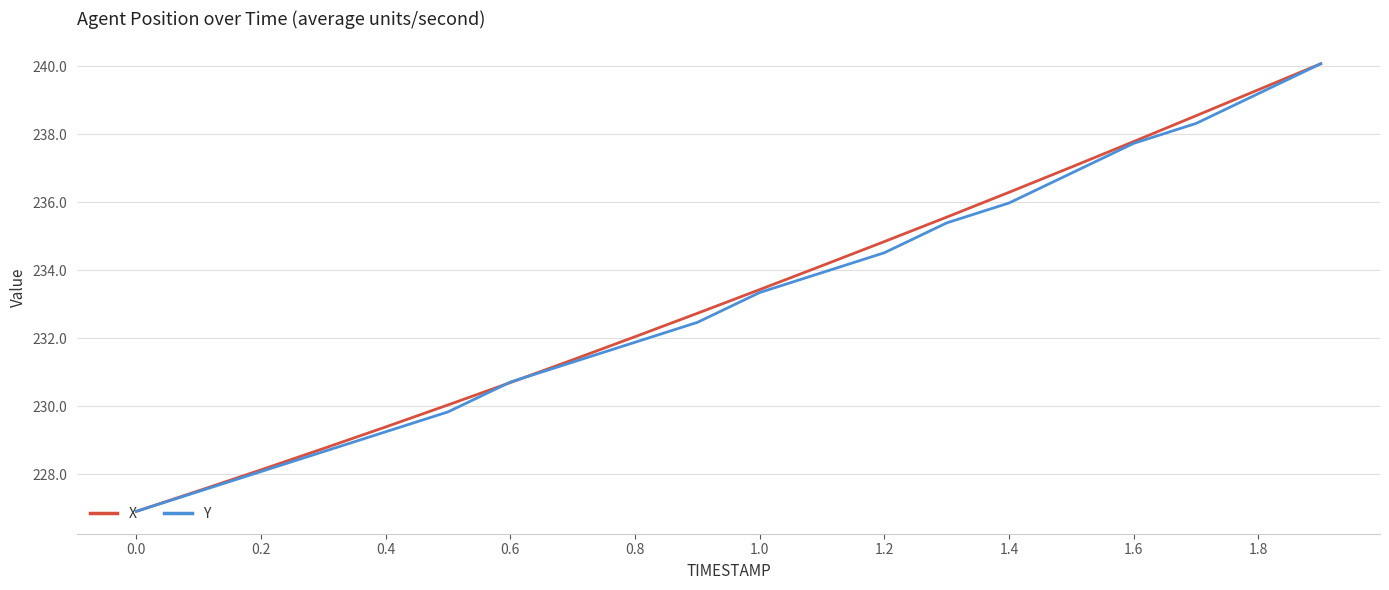

What is the smallest value displayed?

226.9